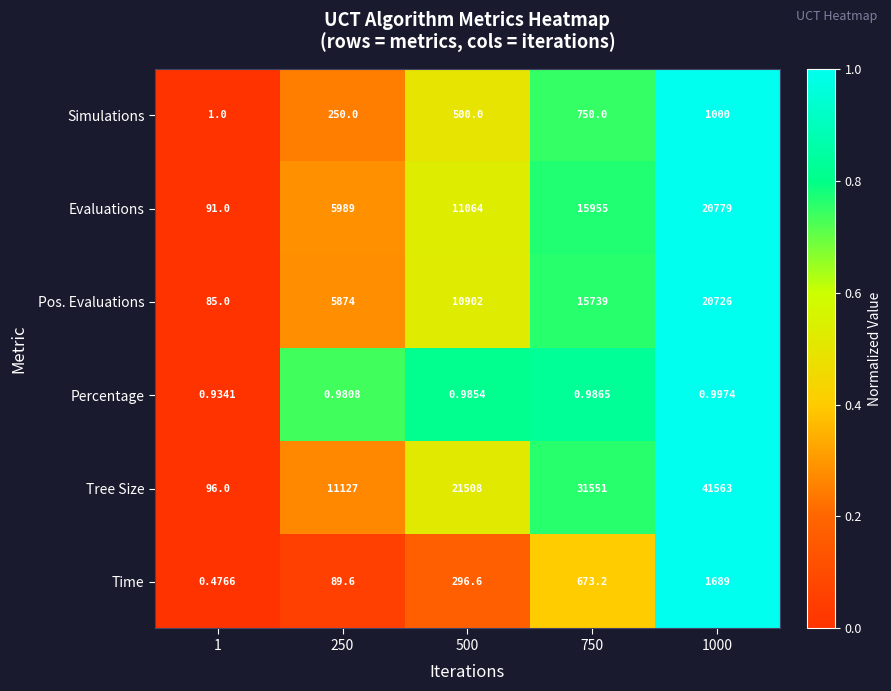

Which series changed the most between 1 and 750?

Tree Size